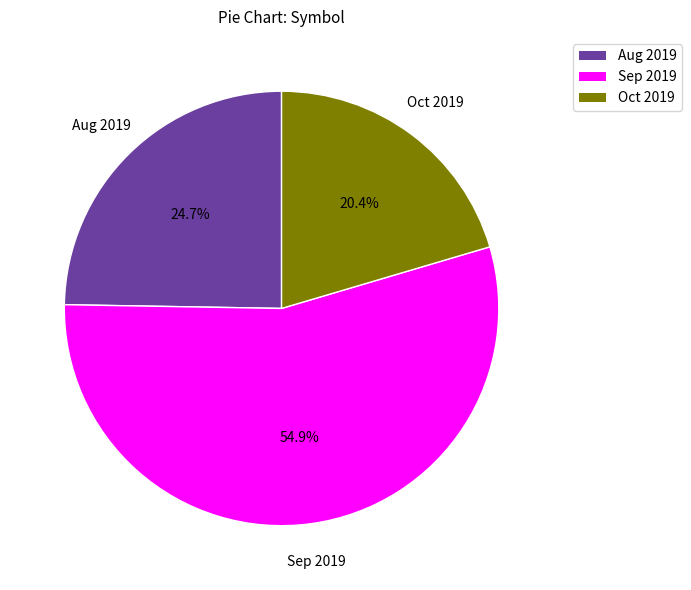

Does any single category account for the majority?

Yes